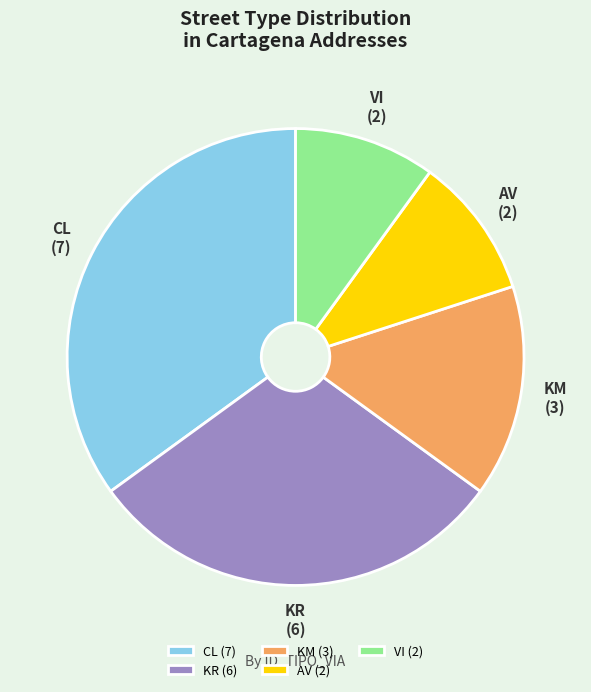

The AV slice represents 16% of the pie. True or false?

False